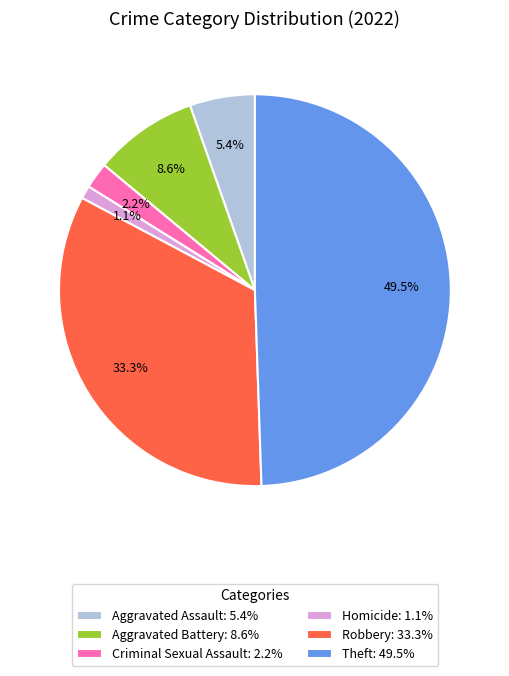

Does Criminal Sexual Assault: 2.2% represent more than half of the total?

No